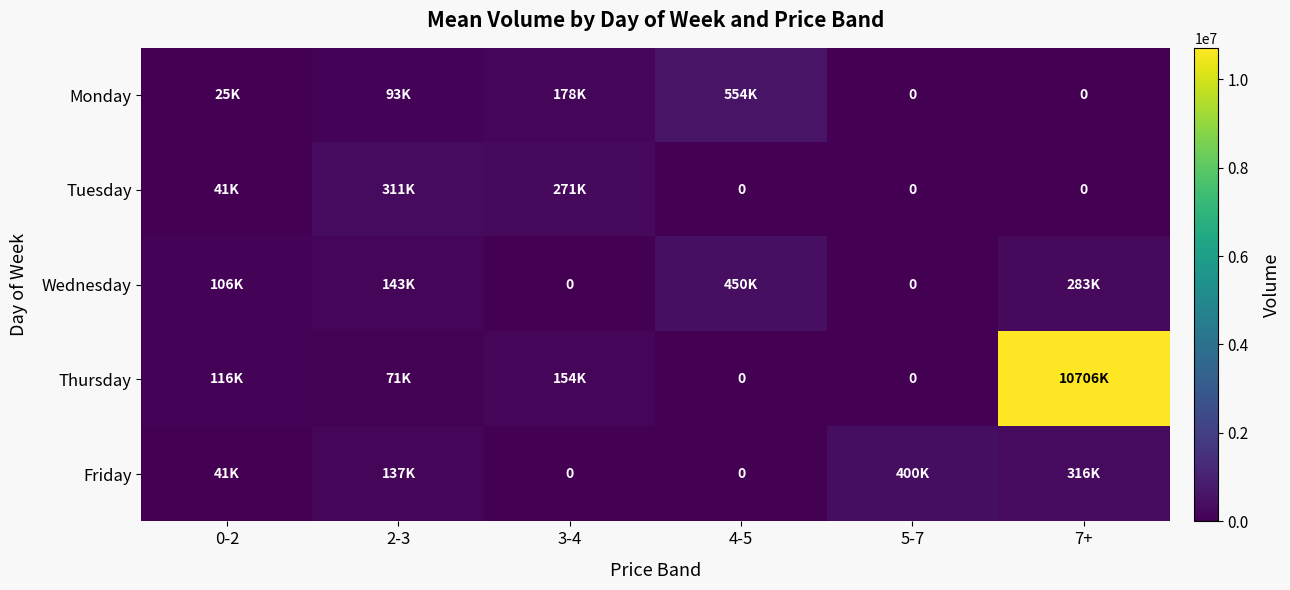

True or false: Tuesday has a value of 0 at 7+.

True